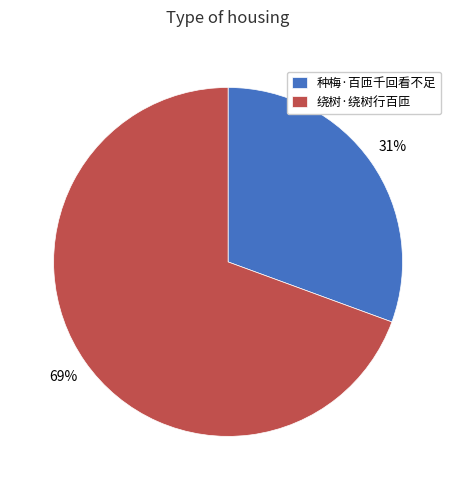

Which slice represents more than half of the pie?

绕树·绕树行百匝